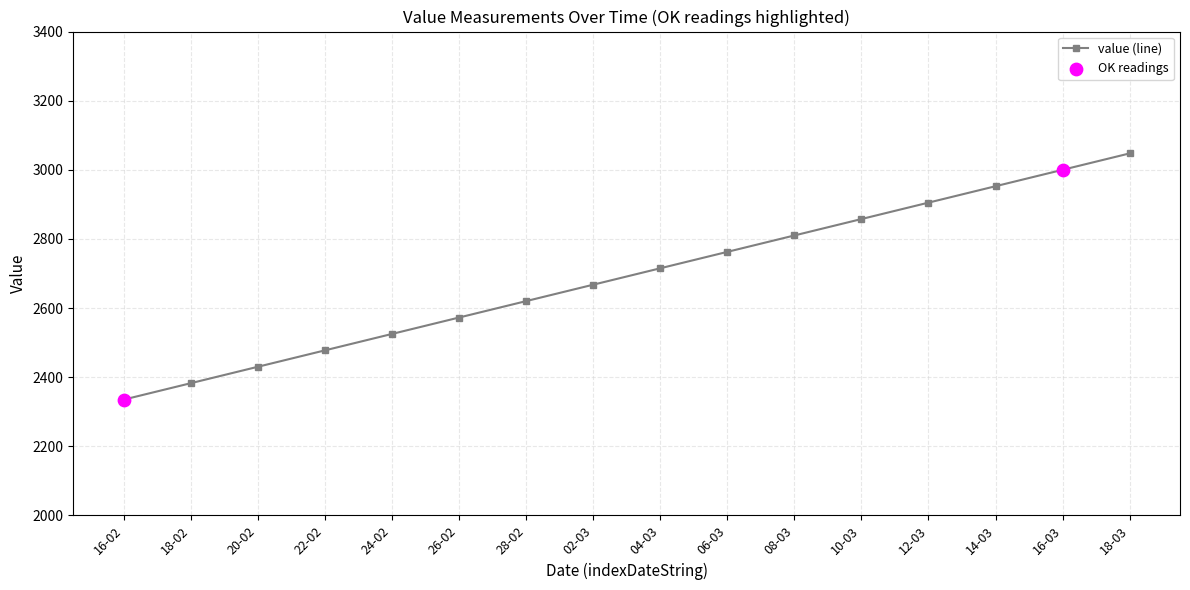

What is the ratio of the value at 14-03 to the value at 12-03?

1.0